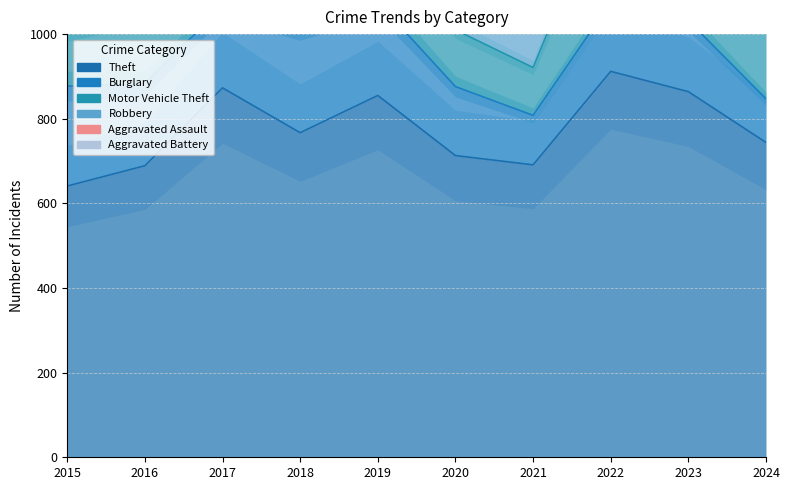

How many distinct data groups are displayed?

6